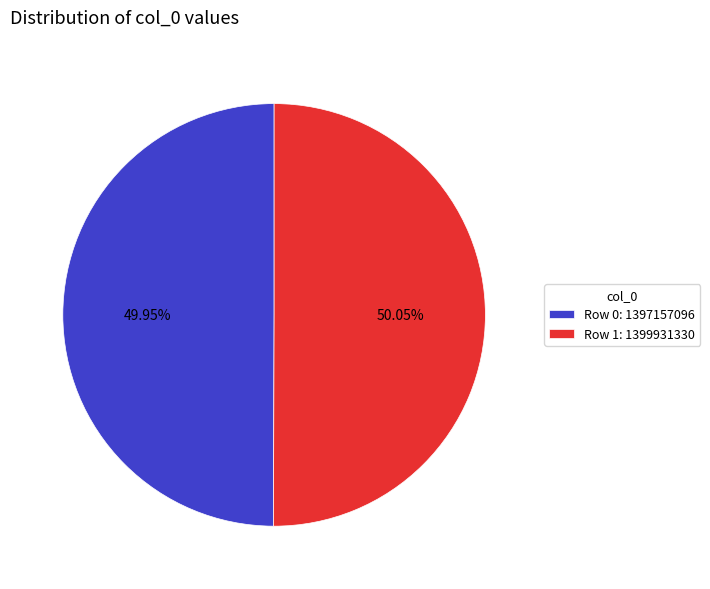

Combined, do Row 0: 1397157096 and Row 1: 1399931330 account for over 50%?

Yes